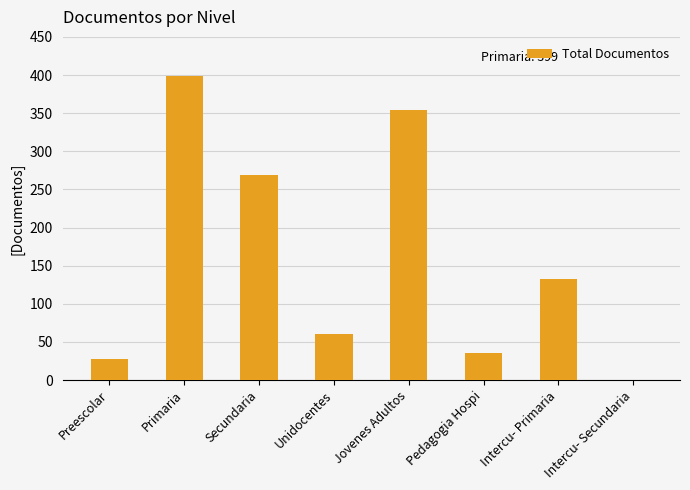

Approximately how many times larger is the value at Pedagogia Hospi compared to Primaria?

0.1